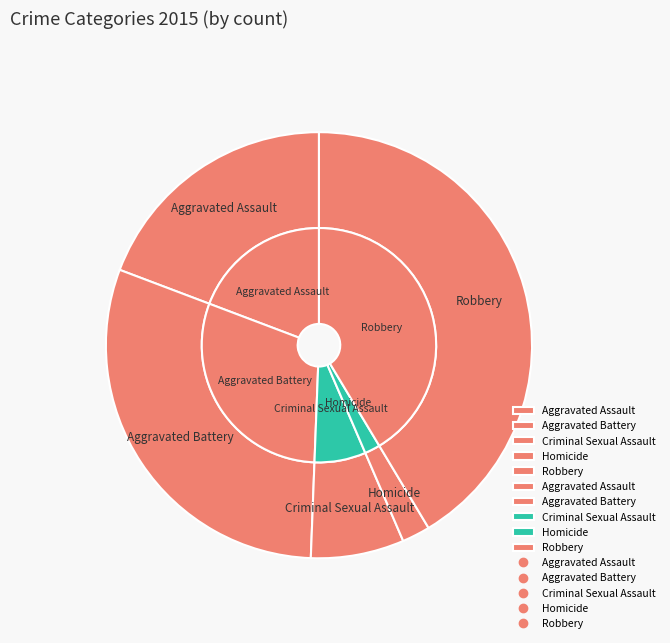

Does any single category account for the majority?

No